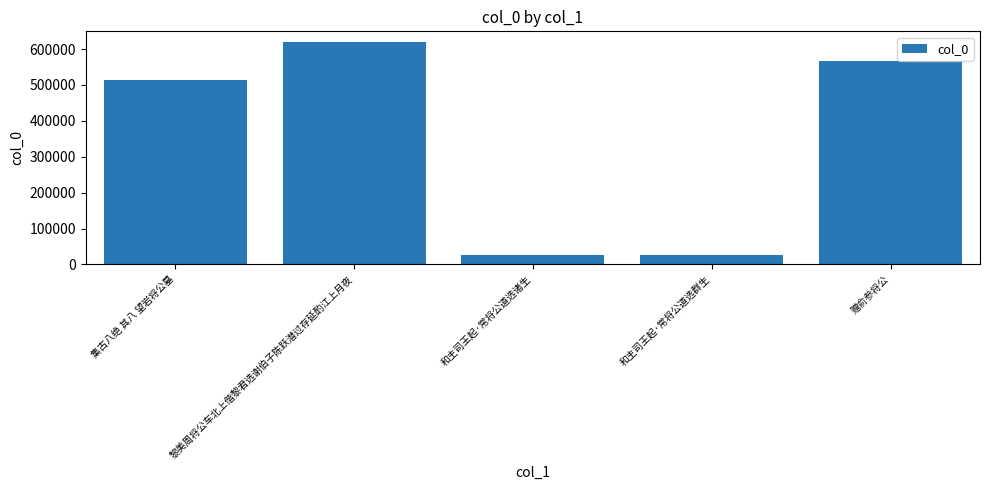

True or false: the data shows 514063 at 集古八绝 其八 望岩将公墓.

True